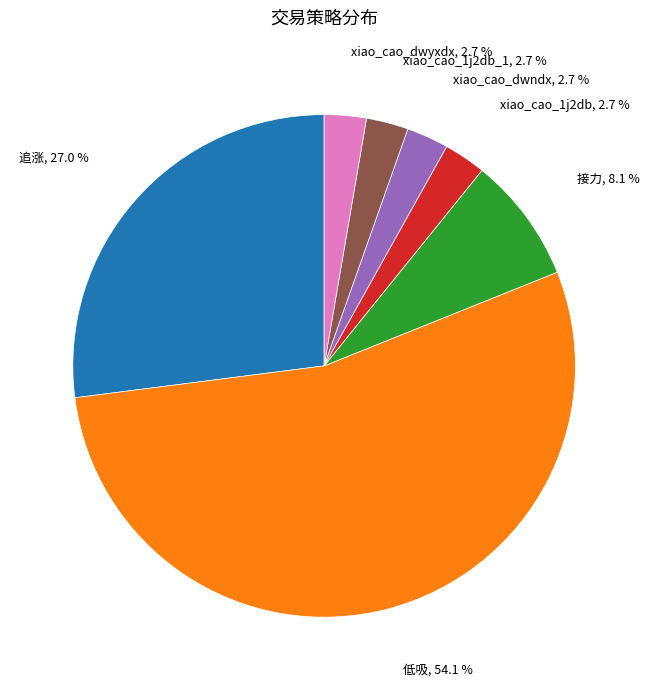

Does any single category account for the majority?

Yes